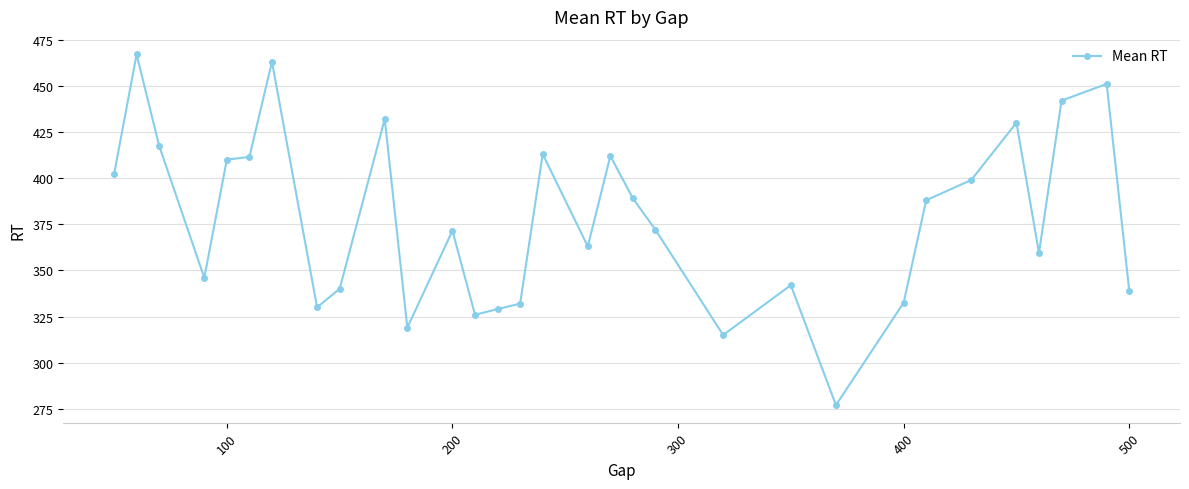

How many lines are shown in the chart?

1